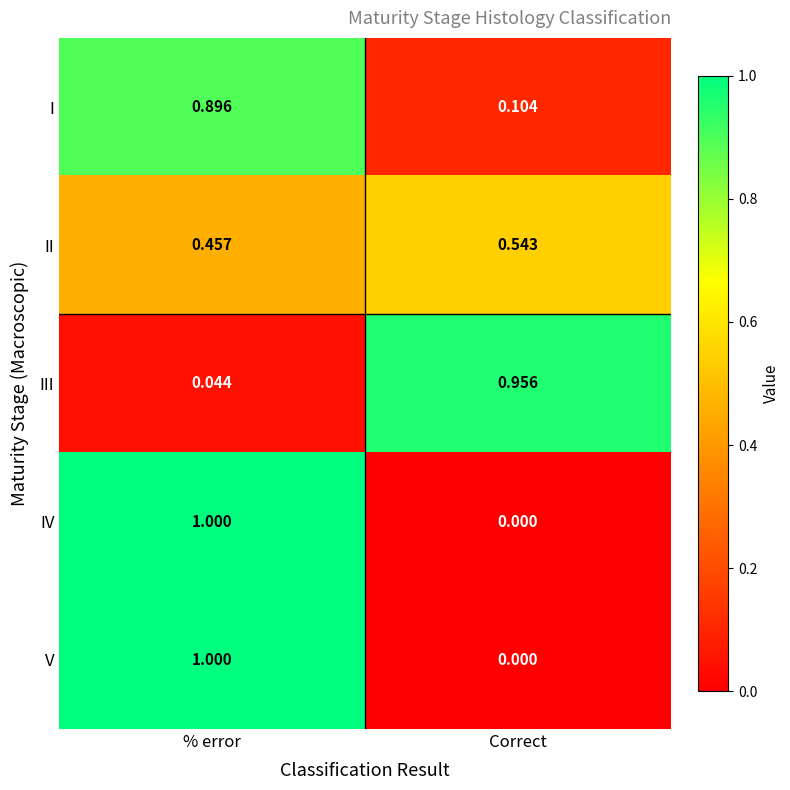

List the labels in order of II value, smallest first.

% error, Correct